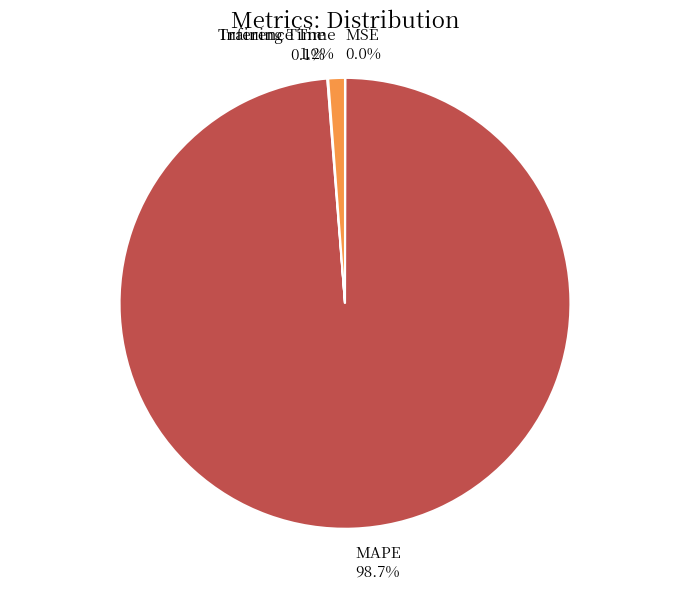

What percentage is NOT represented by Inference Time 1.2%?

98.8%